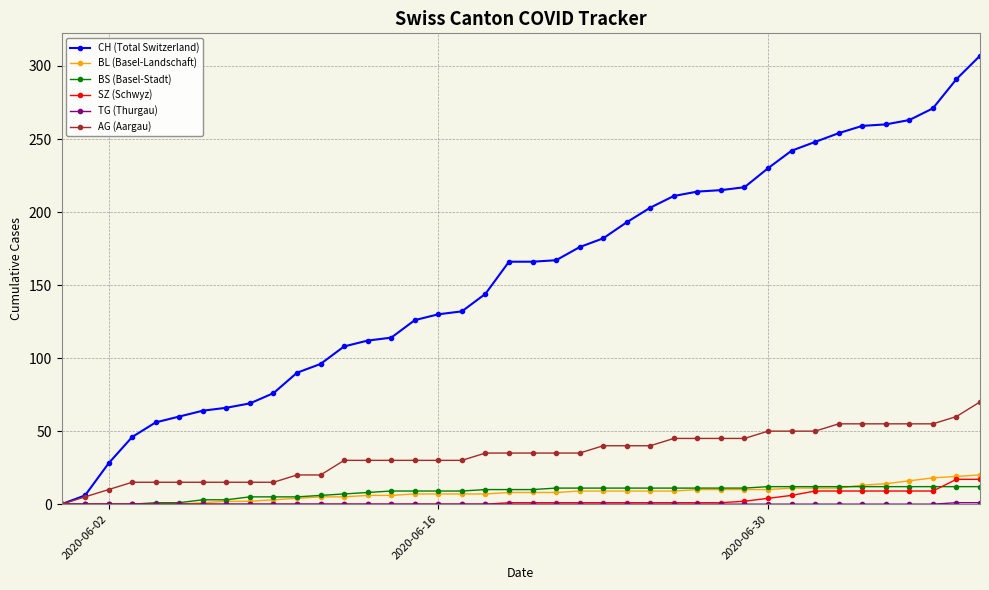

Count the number of categories in the chart.

40